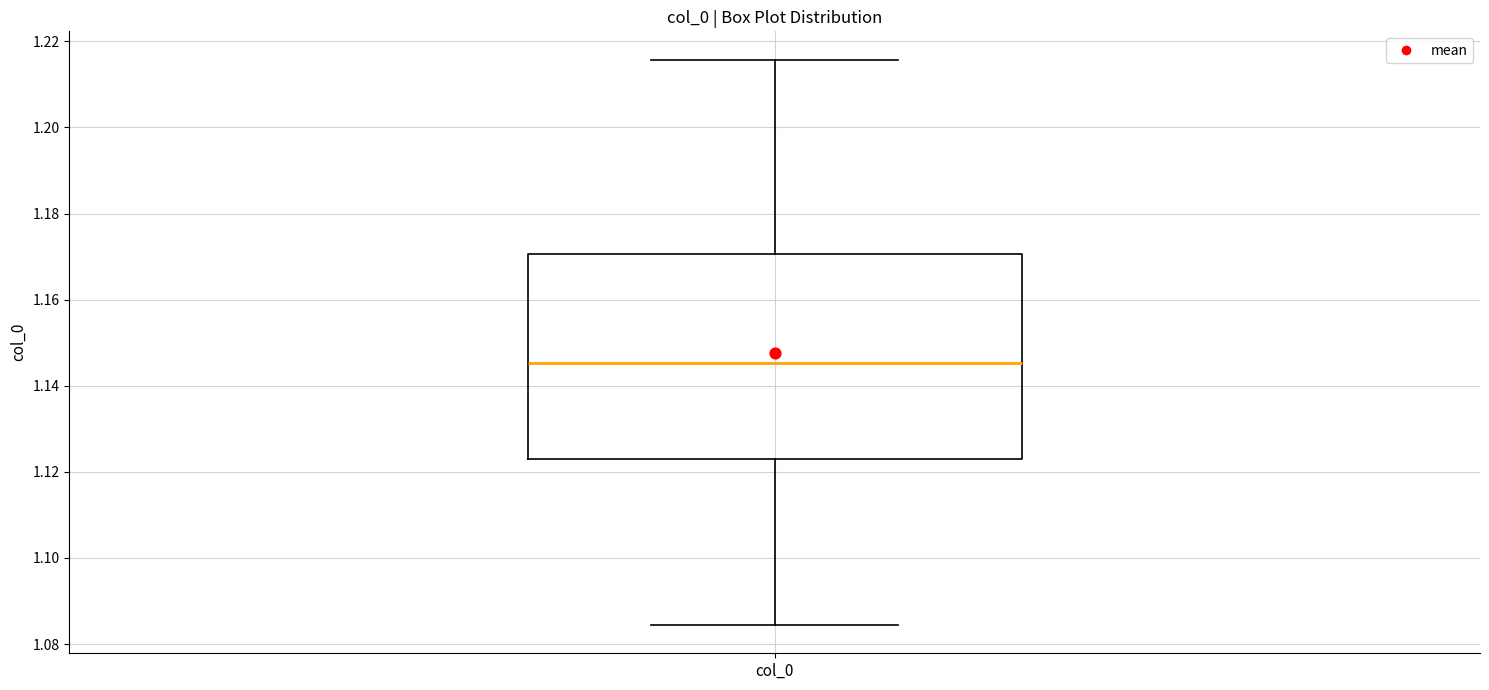

Where does the upper whisker of the box for col_0 end on the y-axis? The values are not printed on the chart, so give them approximately, as read against the axis.

1.216